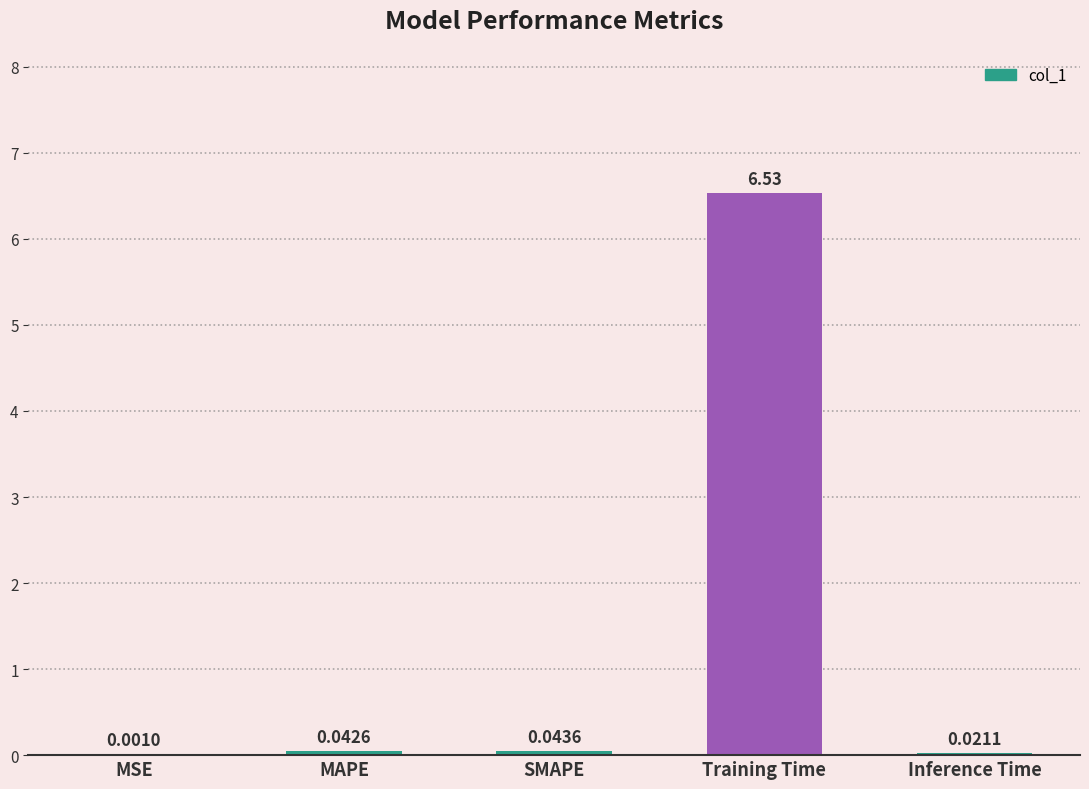

Are the bars grouped side by side (vs. stacked)?

No